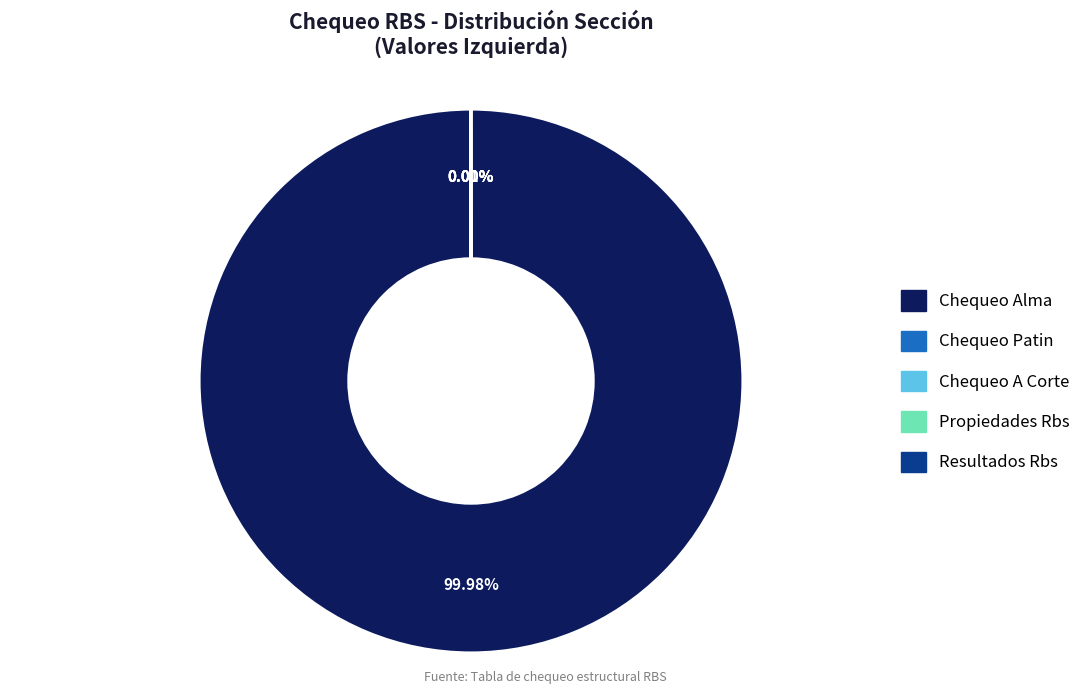

Is there a majority slice in this chart?

Yes